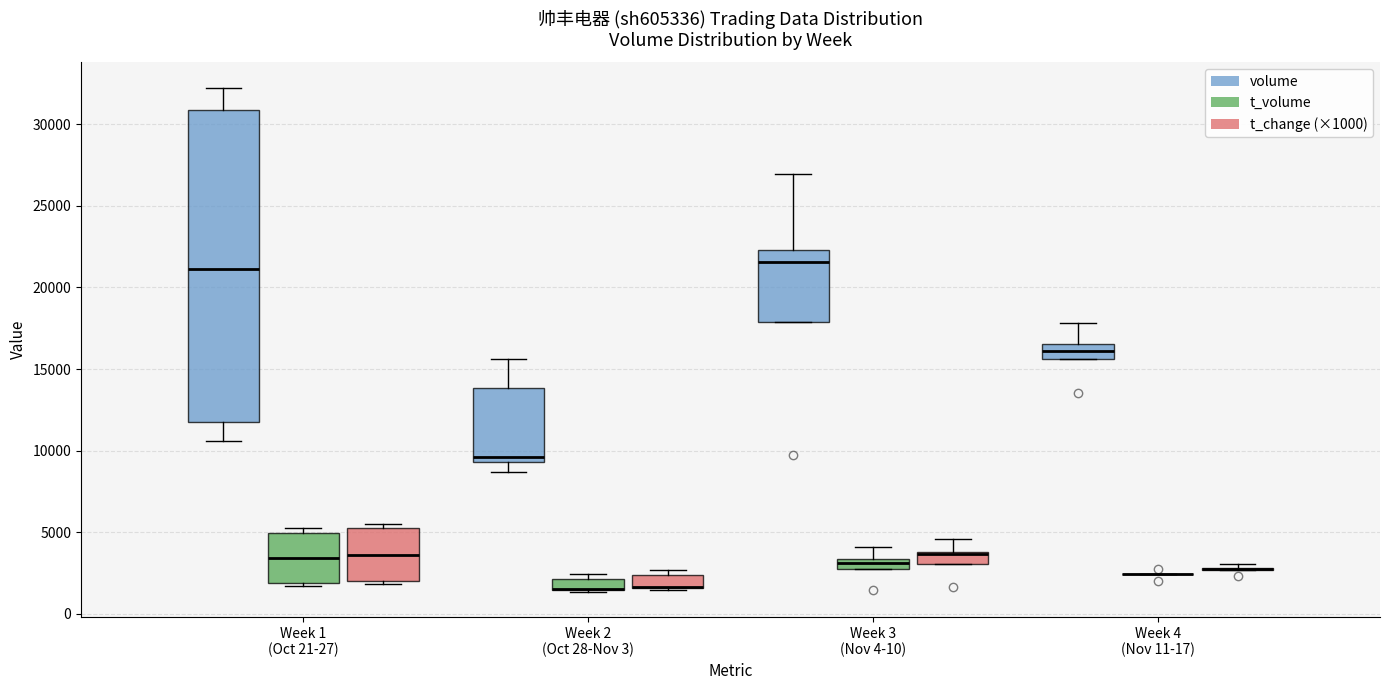

Which box is the tallest, from its lower edge to its upper edge?

Week 1 (Oct 21-27) (volume)